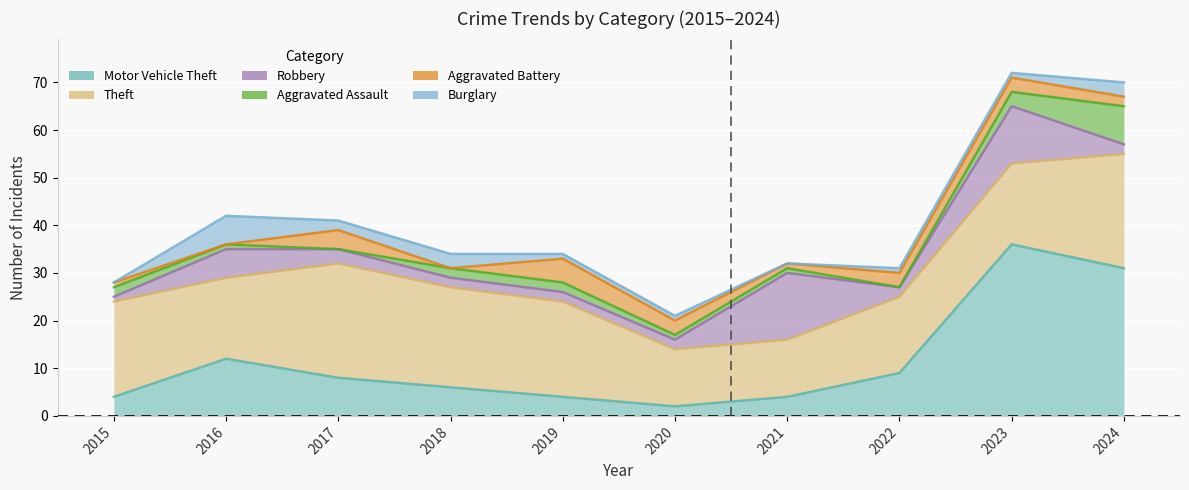

List the labels in order of Robbery value, largest first.

2021, 2023, 2016, 2017, 2018, 2019, 2020, 2022, 2024, 2015